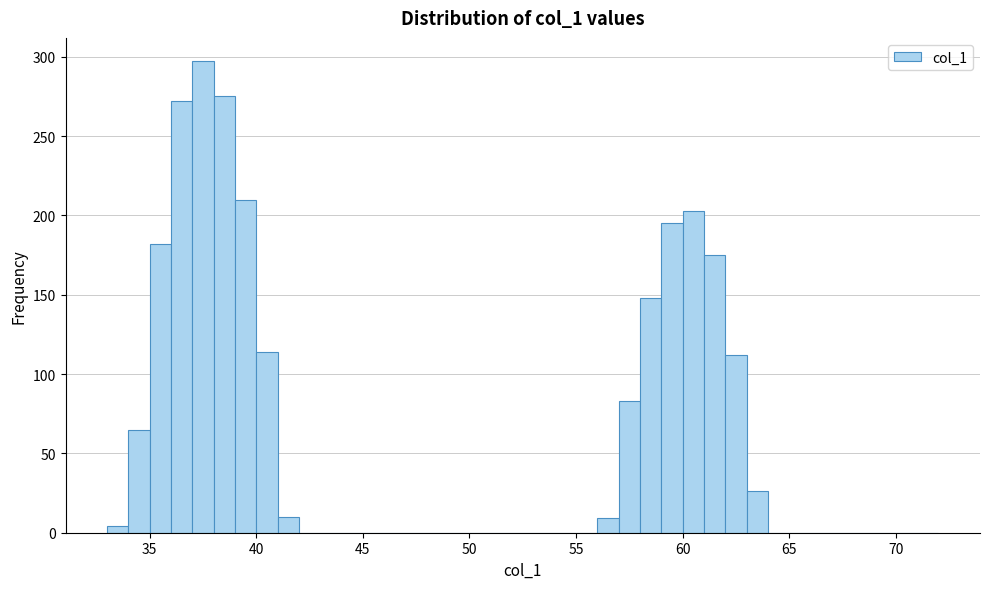

Around what value on the x-axis is the tallest bar? Give the approximate position of its centre, as read against the axis.

37.5